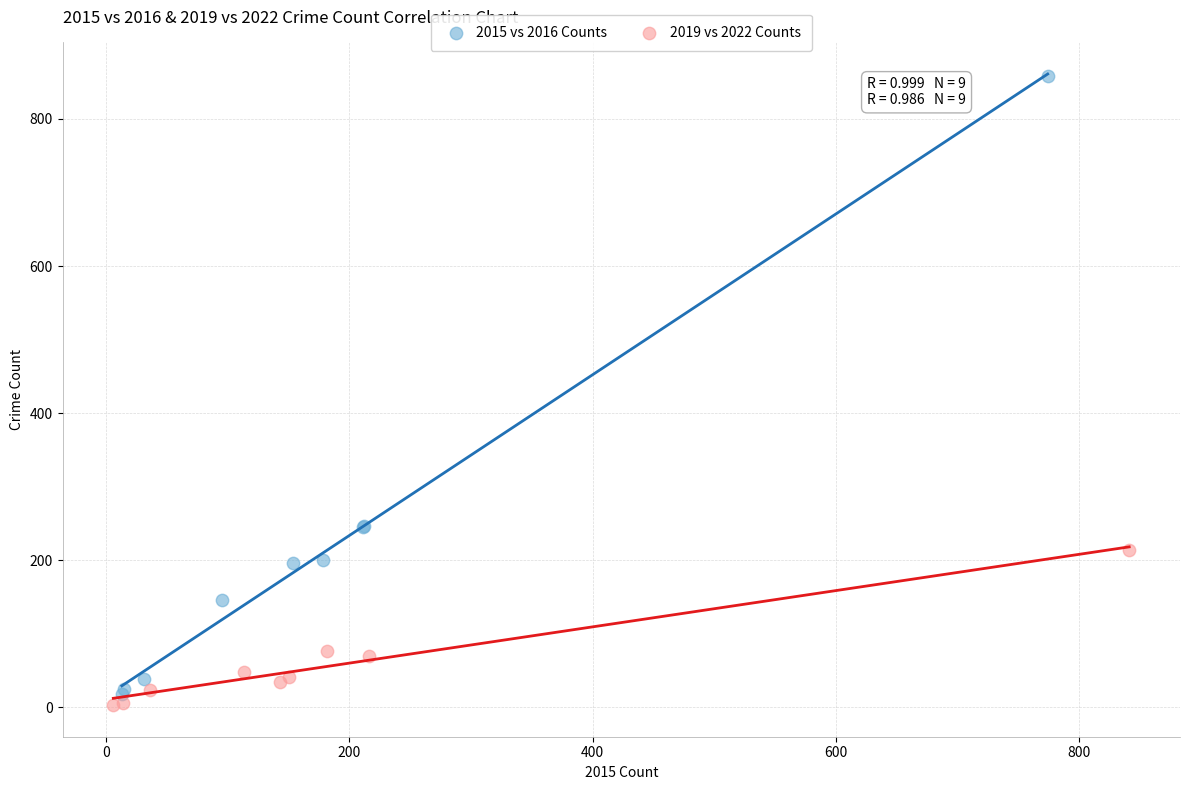

What are all the series names shown in the legend?

2015 vs 2016 Counts, 2019 vs 2022 Counts